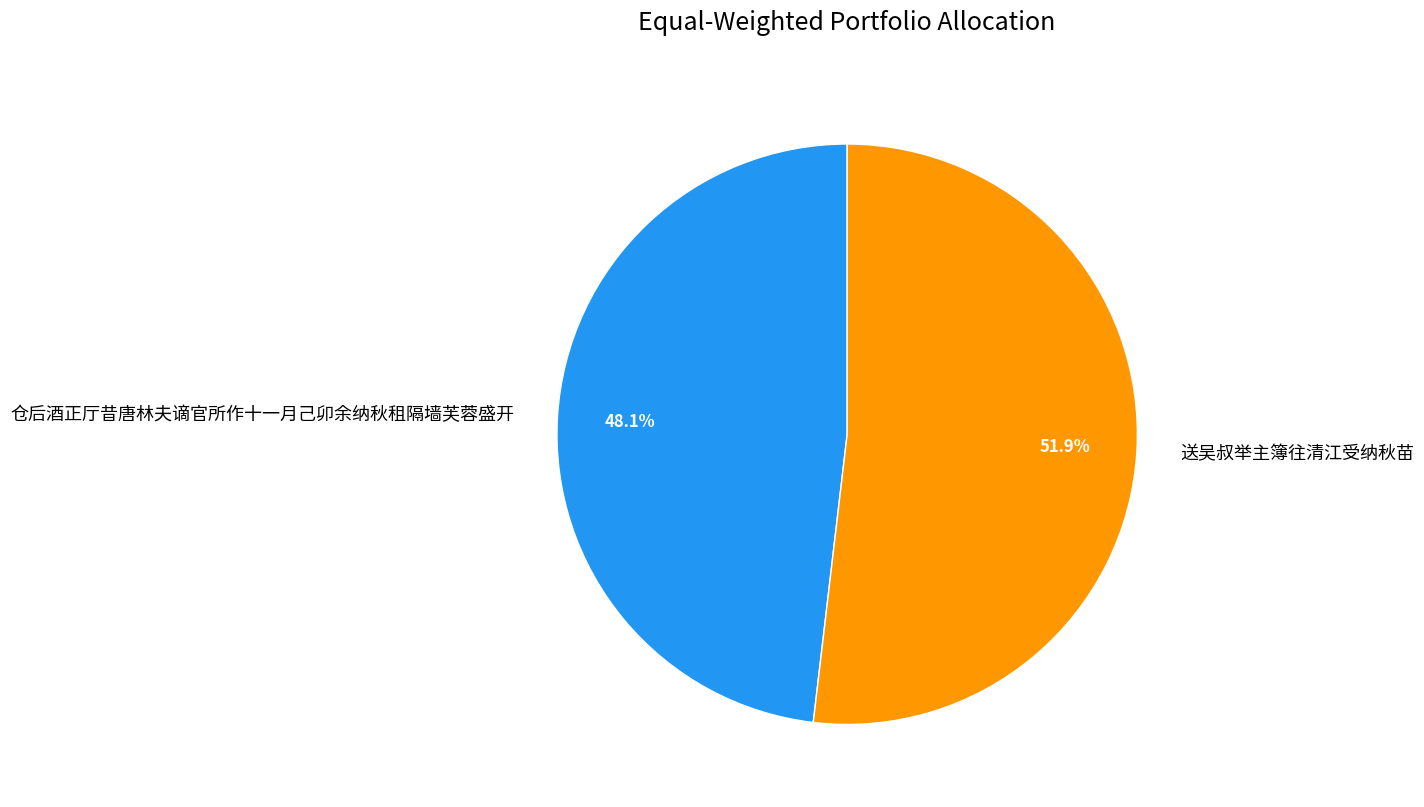

Between 送吴叔举主簿往清江受纳秋苗 and 仓后酒正厅昔唐林夫谪官所作十一月己卯余纳秋租隔墙芙蓉盛开, which is larger?

送吴叔举主簿往清江受纳秋苗